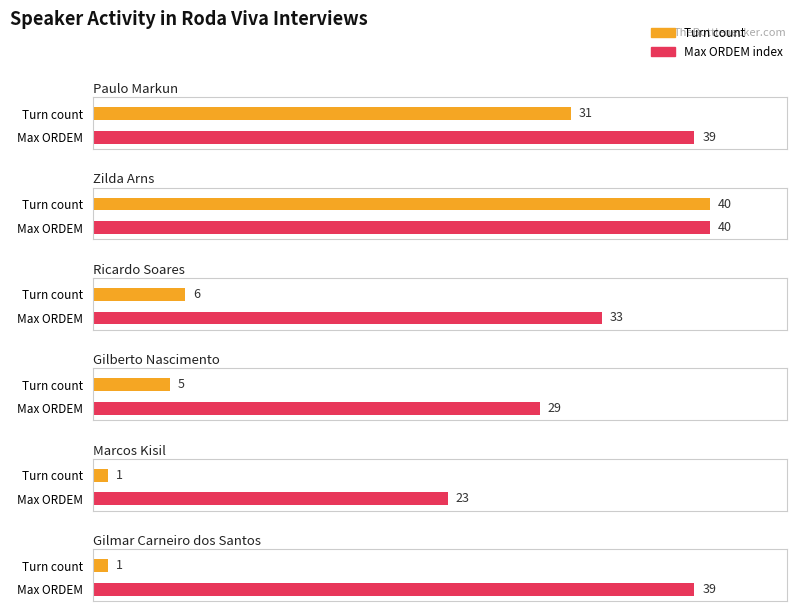

What is the sum of the values at Gilmar Carneiro dos Santos and Paulo Markun?

32